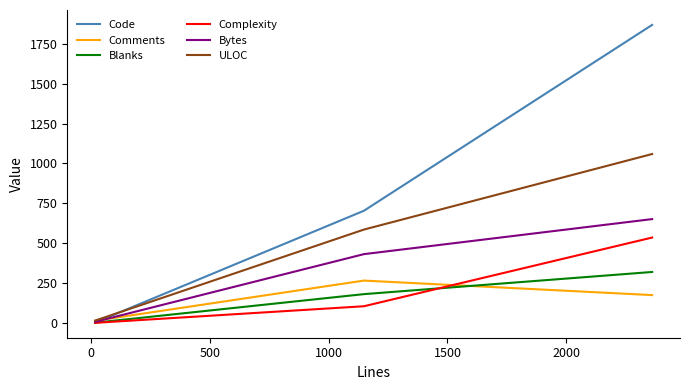

Which series has the largest total across all categories?

Code